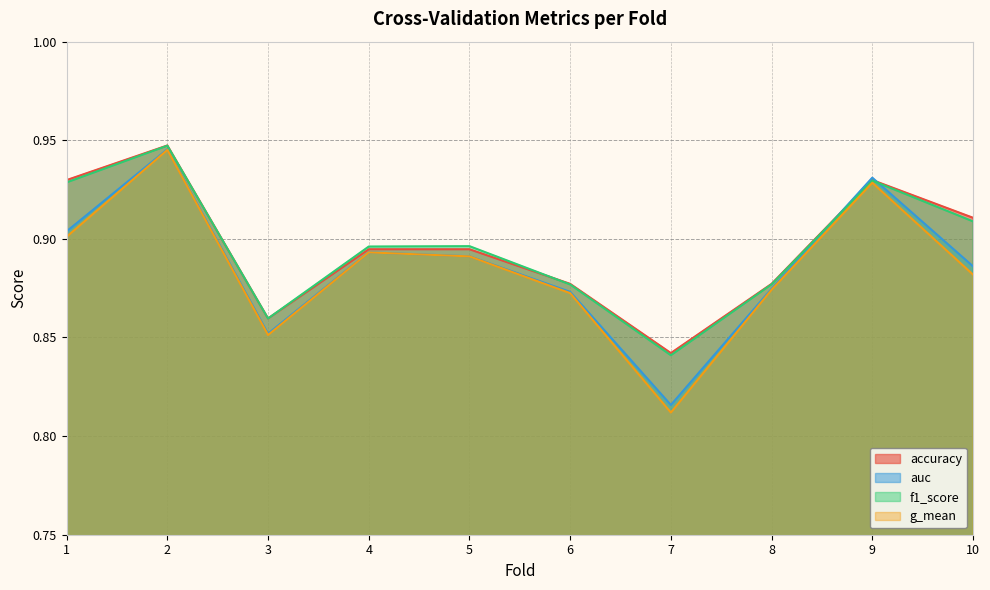

List the series in order of their peak value, highest first.

accuracy, f1_score, auc, g_mean